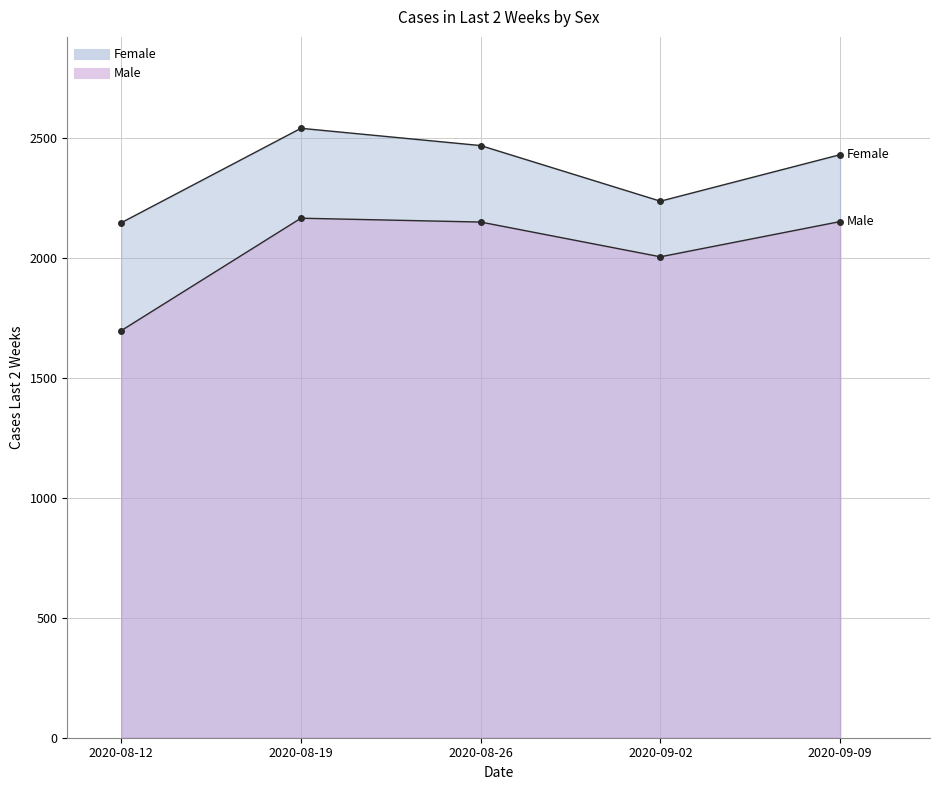

Reading left to right, what are all the values shown in this chart?

Female: 2148	2542	2470	2238	2432
Male: 1698	2167	2151	2006	2153